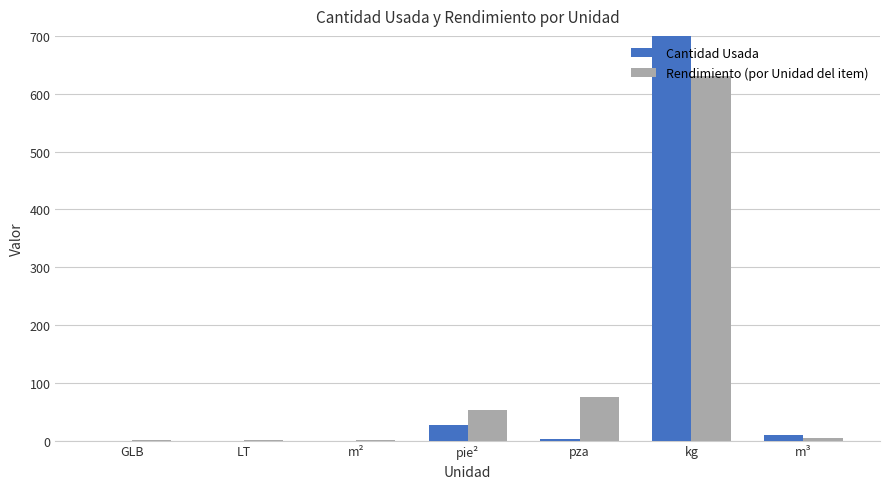

What is the total value across all series at GLB?

1.0